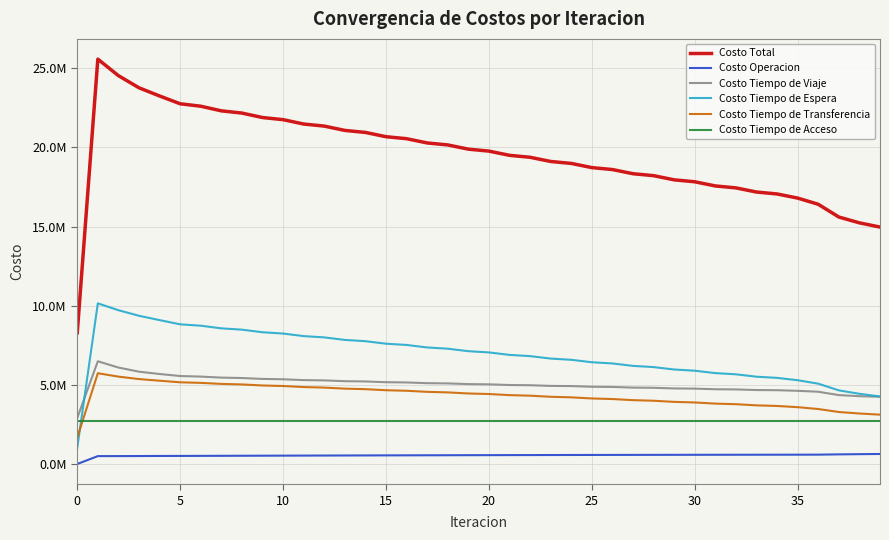

Does the chart display data point markers on the line(s)?

No